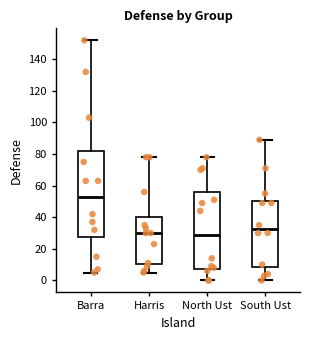

Reading left to right, transcribe this box plot: for each box, give where its median line is, the range the box spans, and where its two whiskers end, as read against the y-axis. The values are not printed on the chart, so give them approximately, as read against the axis.

Barra: median 52, box 28 to 82, whiskers 6 to 152
Harris: median 30, box 10 to 40, whiskers 6 to 78
North Ust: median 30, box 8 to 56, whiskers 0 to 78
South Ust: median 32, box 8 to 50, whiskers 0 to 90